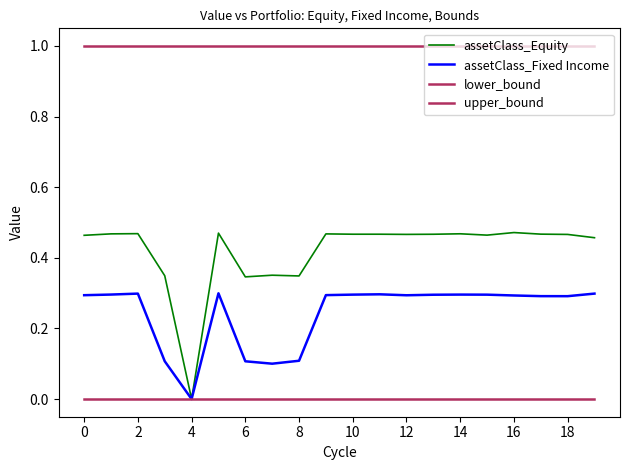

Reading left to right, extract all data points from this chart.

assetClass_Equity: 0.5	0.5	0.5	0.3	0.0	0.5	0.3	0.4	0.3	0.5	0.5	0.5	0.5	0.5	0.5	0.5	0.5	0.5	0.5	0.5
assetClass_Fixed Income: 0.3	0.3	0.3	0.1	0.0	0.3	0.1	0.1	0.1	0.3	0.3	0.3	0.3	0.3	0.3	0.3	0.3	0.3	0.3	0.3
lower_bound: 0.0	0.0	0.0	0.0	0.0	0.0	0.0	0.0	0.0	0.0	0.0	0.0	0.0	0.0	0.0	0.0	0.0	0.0	0.0	0.0
upper_bound: 1.0	1.0	1.0	1.0	1.0	1.0	1.0	1.0	1.0	1.0	1.0	1.0	1.0	1.0	1.0	1.0	1.0	1.0	1.0	1.0